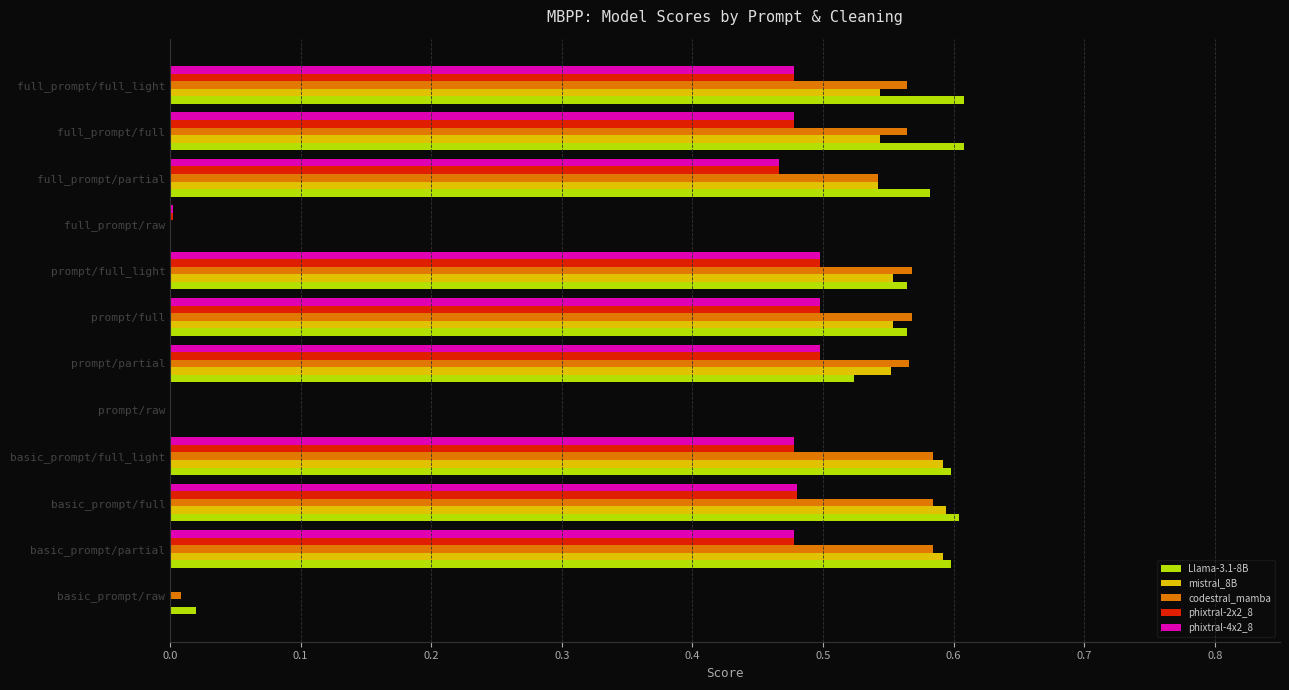

What is the total value across all series at prompt/full?

2.7